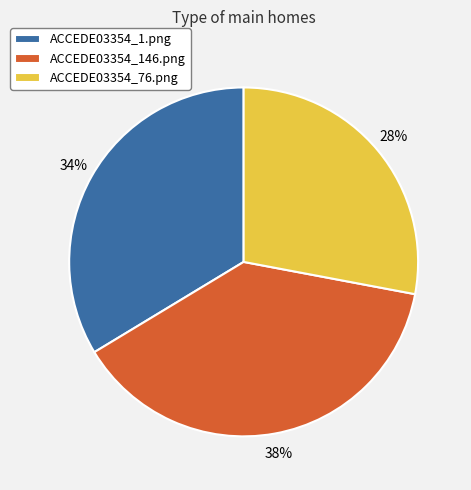

Which has a higher value, ACCEDE03354_76.png or ACCEDE03354_1.png?

ACCEDE03354_1.png